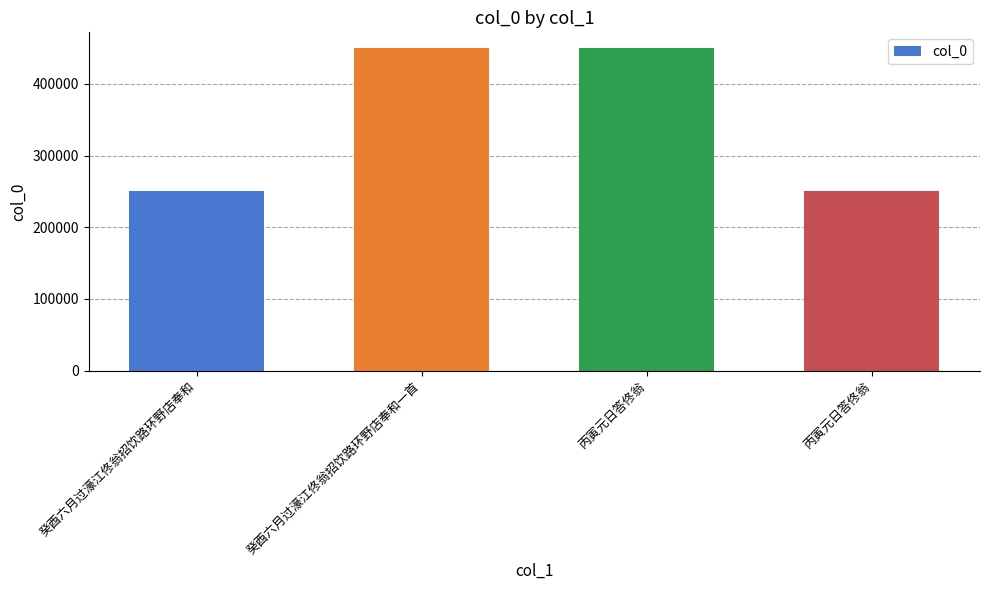

Reading left to right, what are all the values shown in this chart?

癸酉六月过濠江佟翁招饮路环野店奉和=250946	癸酉六月过濠江佟翁招饮路环野店奉和一首=449505	丙寅元日答佟翁=449439	丙寅元日答佟翁=250901